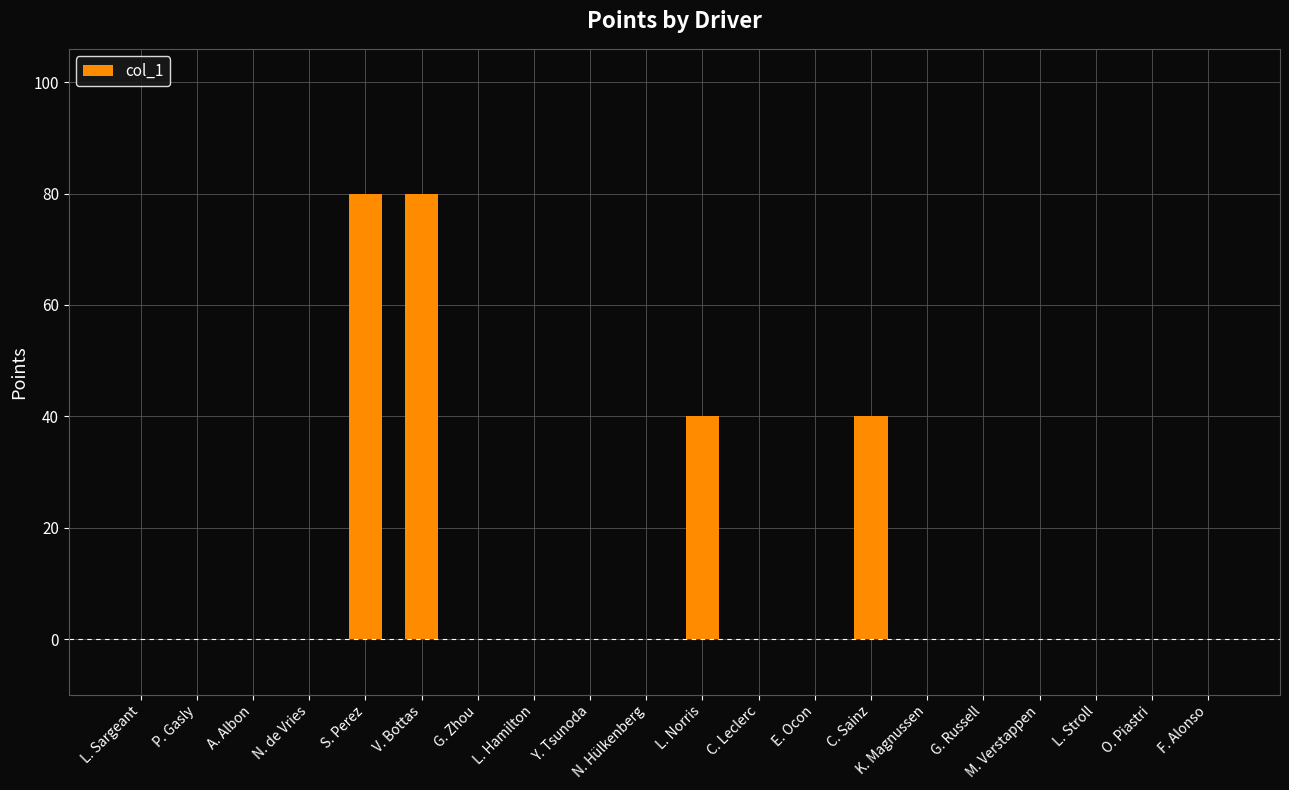

What is the maximum value shown in the chart?

80